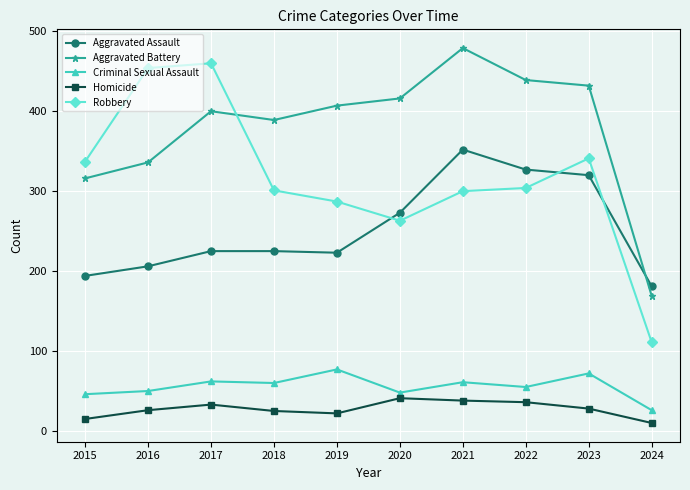

True or false: Homicide has more than 0 points higher than both neighbors.

True